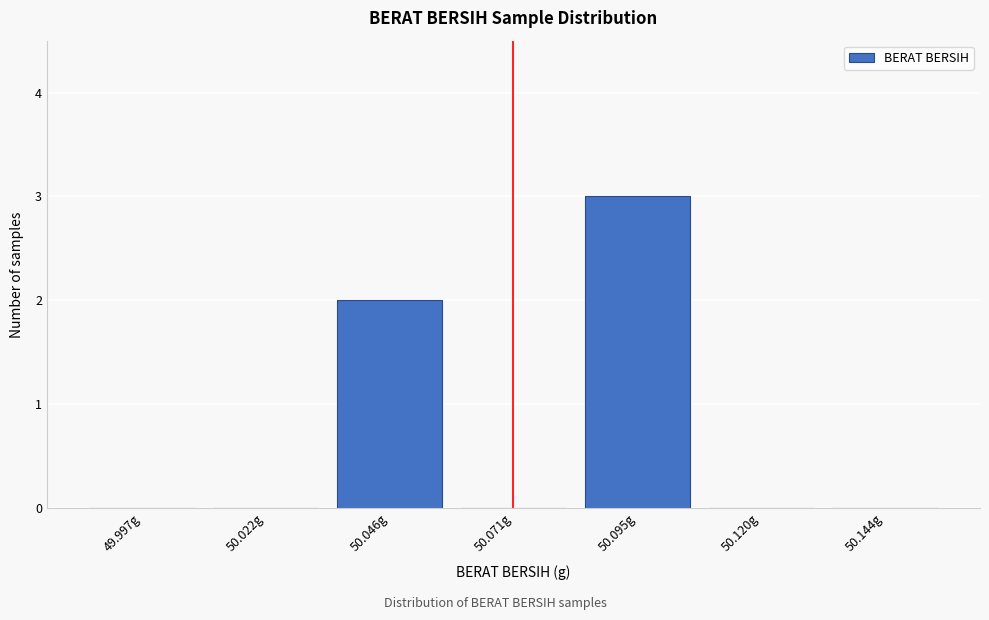

Reading right to left, list all the values displayed in this chart.

50.144g=0	50.120g=0	50.095g=3	50.071g=0	50.046g=2	50.022g=0	49.997g=0